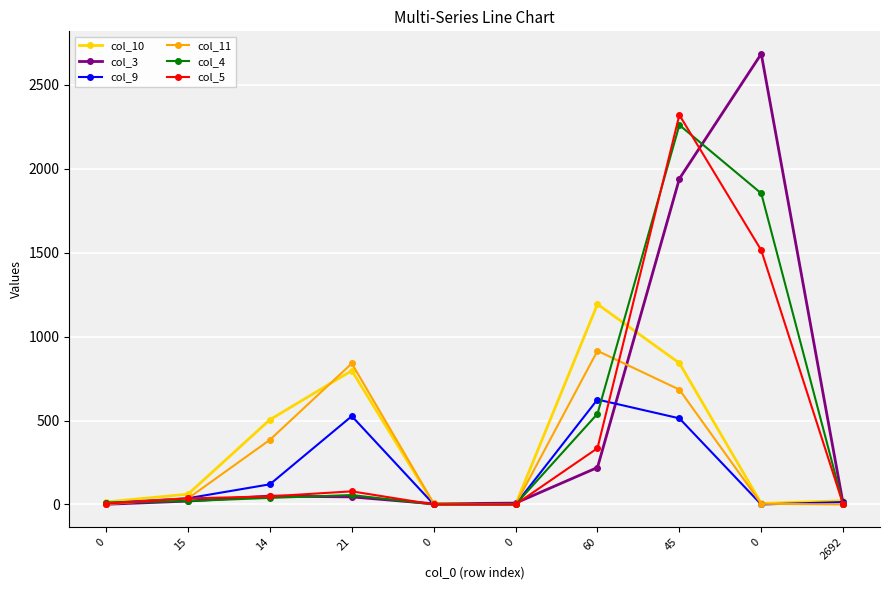

How many categories are shown in the chart?

10